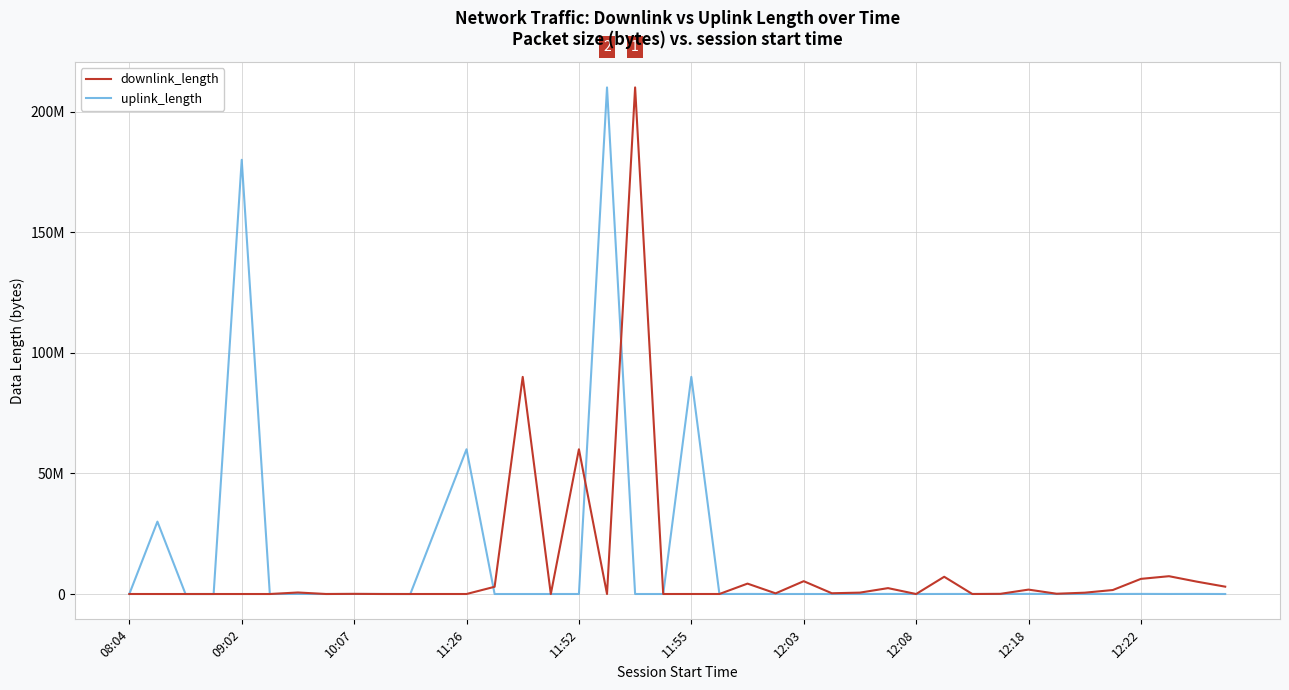

Does the chart display data point markers on the line(s)?

No